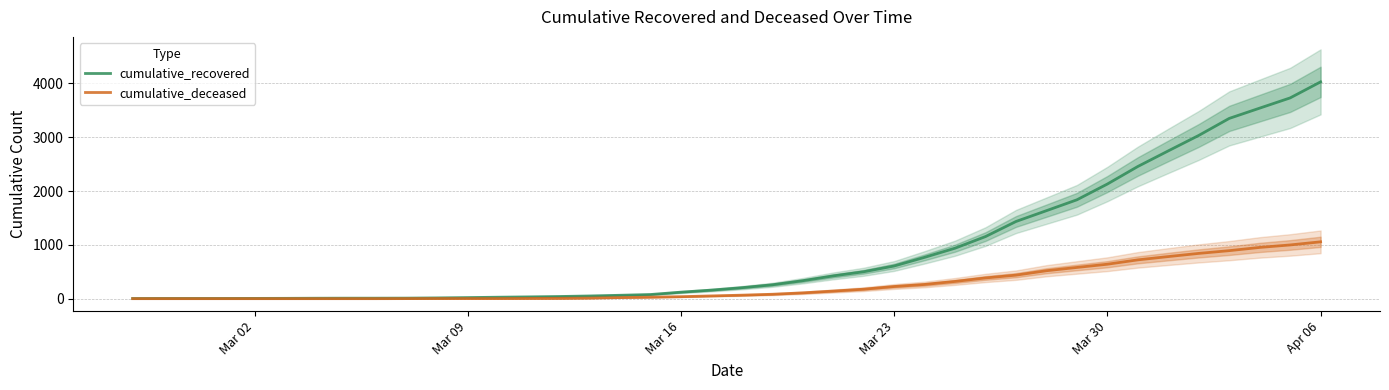

Where is cumulative_recovered nearest to the value 2015?

Mar 30